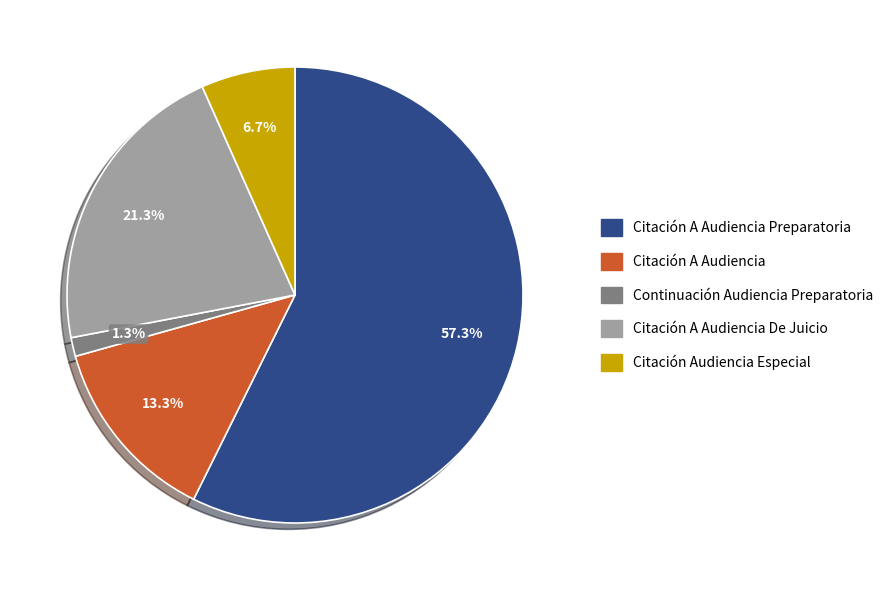

Which category has the biggest portion of the pie?

Citación A Audiencia Preparatoria